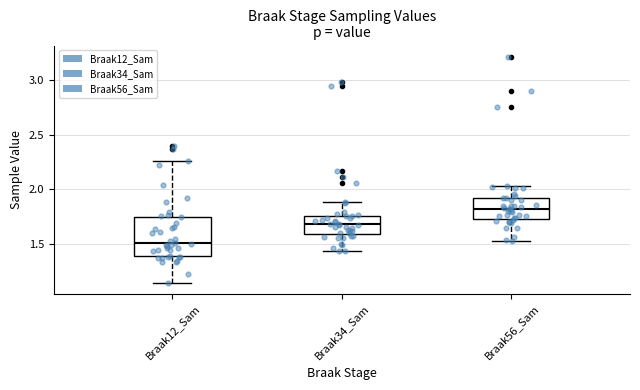

Reading left to right, transcribe this box plot: for each box, give where its median line is, the range the box spans, and where its two whiskers end, as read against the y-axis. The values are not printed on the chart, so give them approximately, as read against the axis.

Braak12_Sam: median 1.50, box 1.40 to 1.75, whiskers 1.15 to 2.25
Braak34_Sam: median 1.70, box 1.60 to 1.75, whiskers 1.45 to 1.90
Braak56_Sam: median 1.80, box 1.75 to 1.90, whiskers 1.50 to 2.05